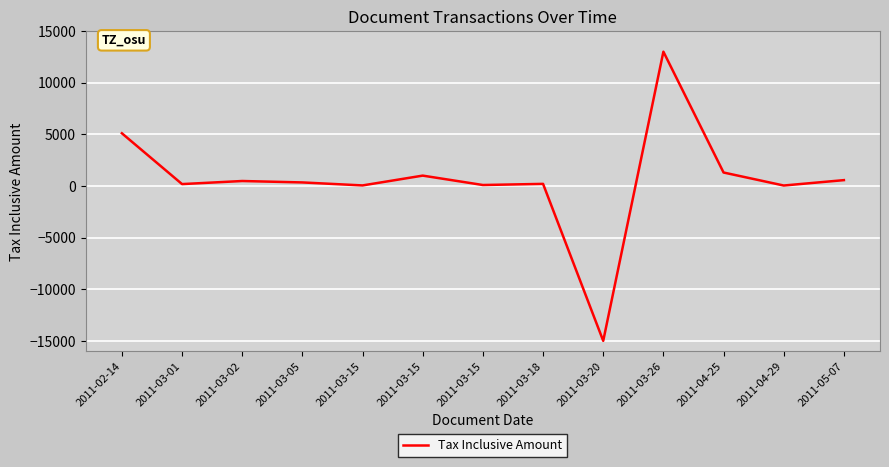

What is the greatest value displayed?

13000